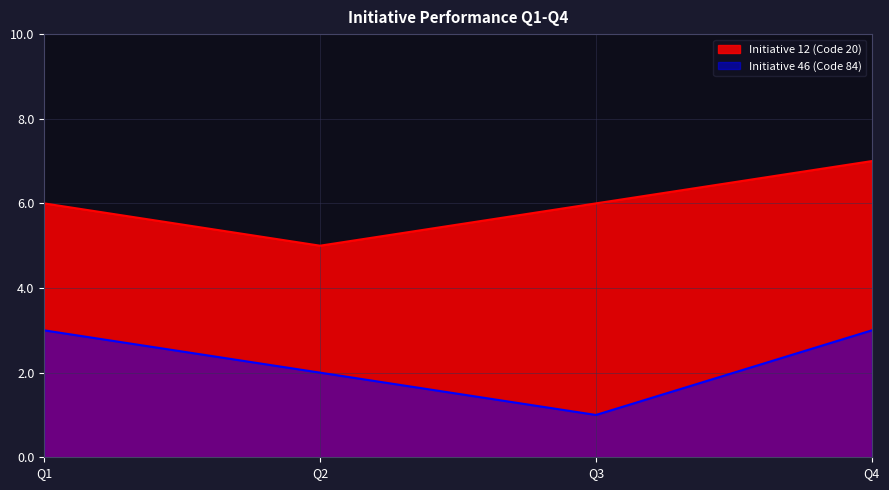

Which series has the largest total across all categories?

Initiative 12 (Code 20)